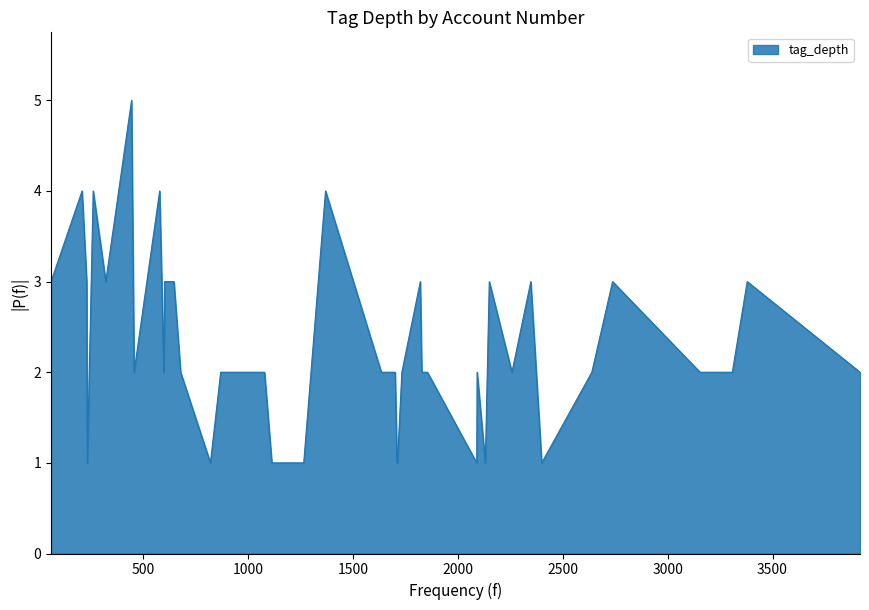

Count the number of data series in this chart.

1